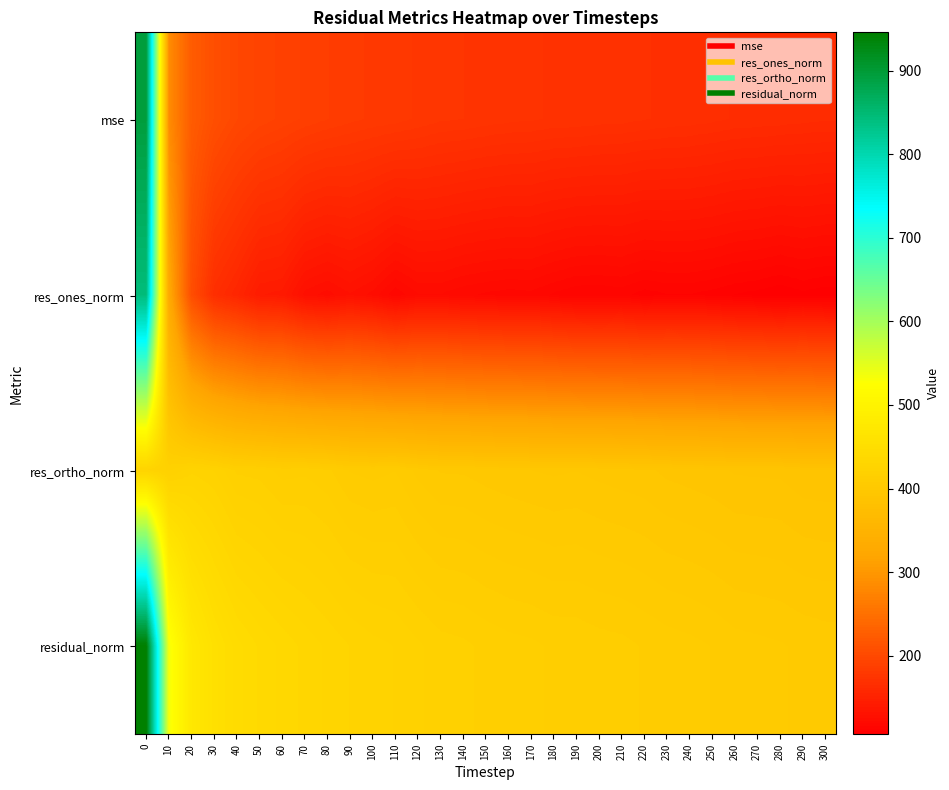

Between 280 and 150, which is larger?

150